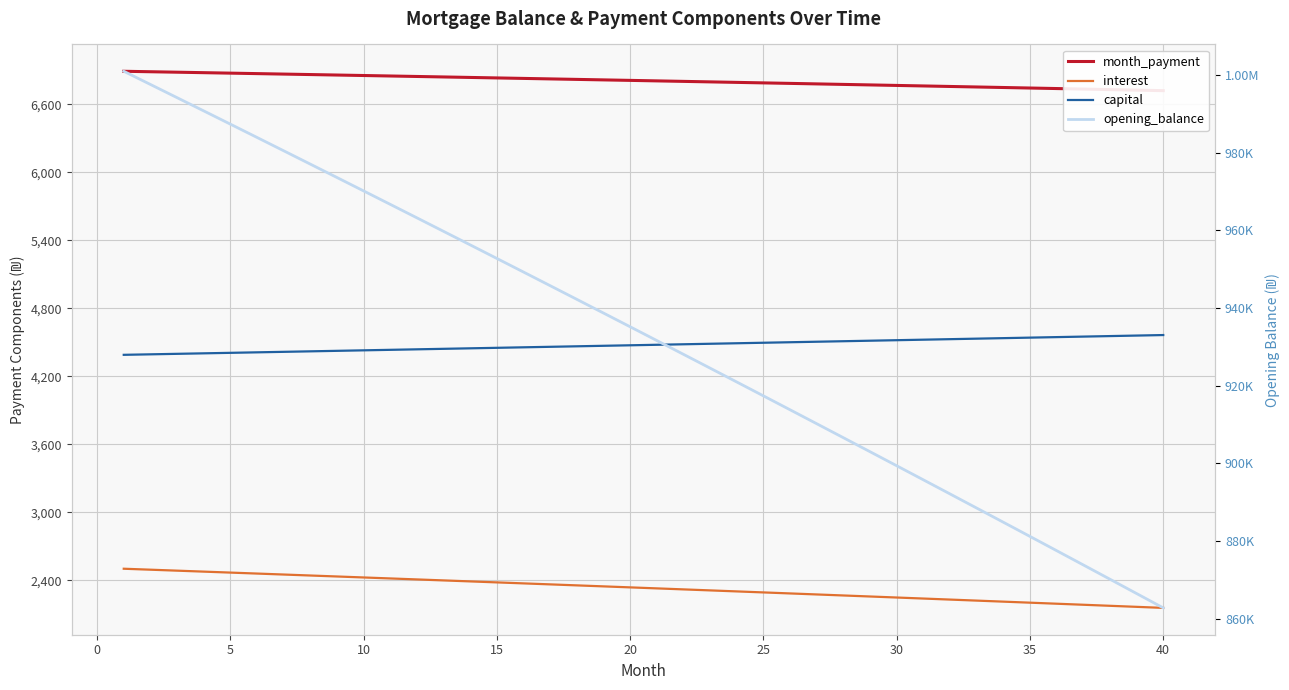

Rank the series by their maximum value, from lowest to highest.

interest, capital, month_payment, opening_balance